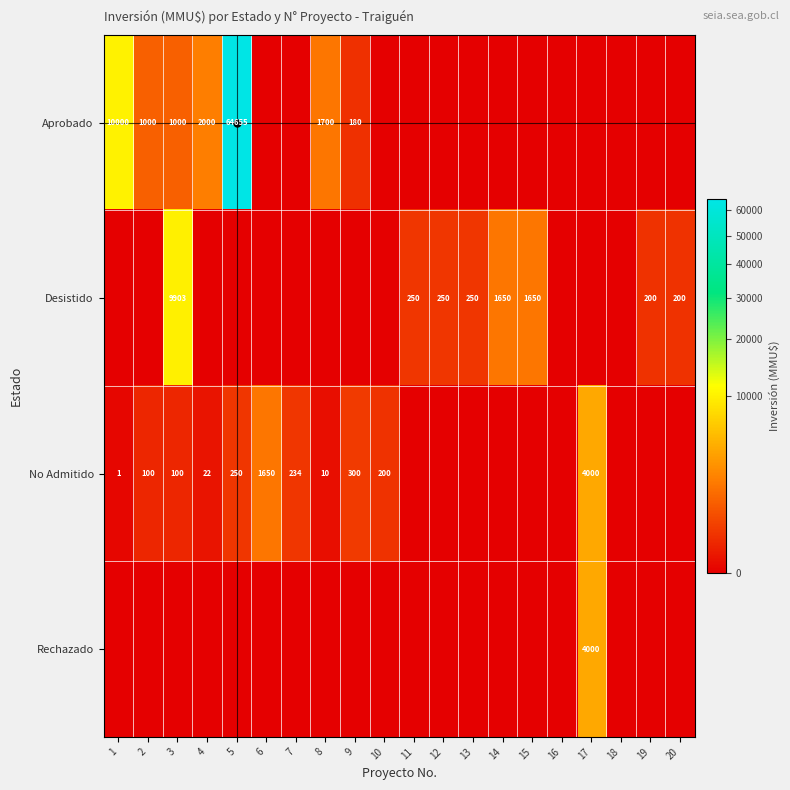

The value of Desistido at 14 is 774. True or false?

False